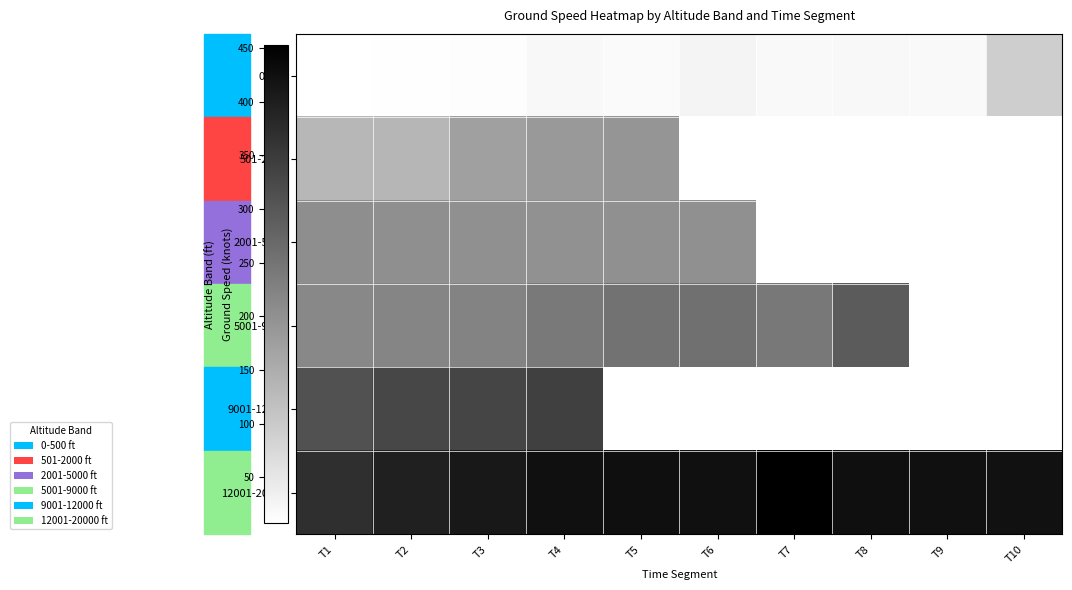

What is the lowest value of the 9001-12000 series?

309.0